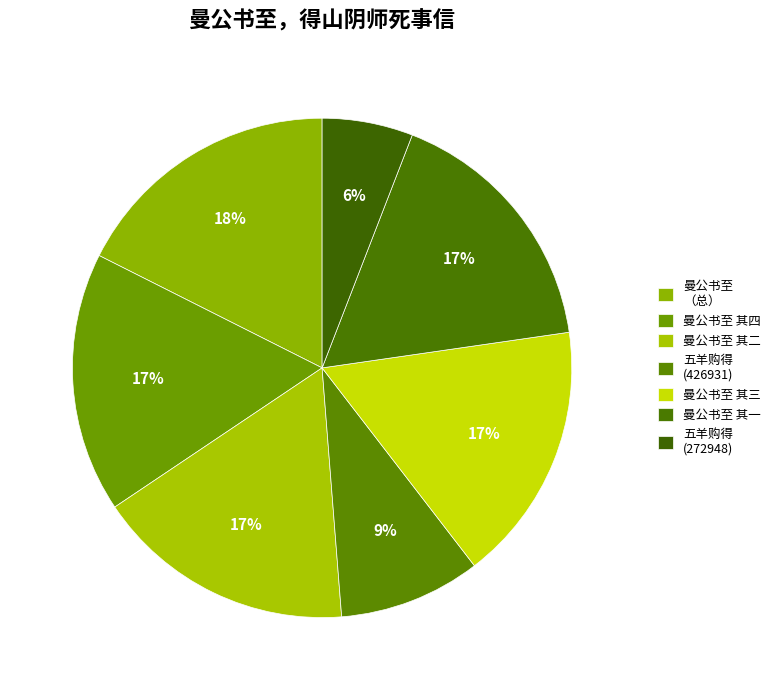

How many slices are in this pie chart?

7